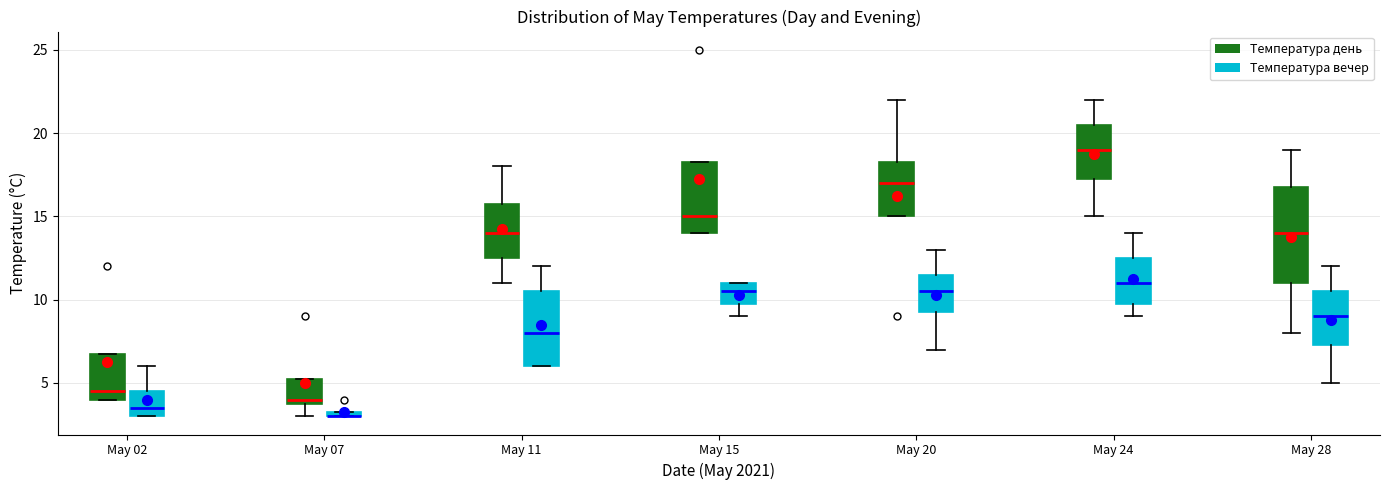

Where does the lower whisker of the box for May 15 (Температура вечер) end on the y-axis? The values are not printed on the chart, so give them approximately, as read against the axis.

9.0